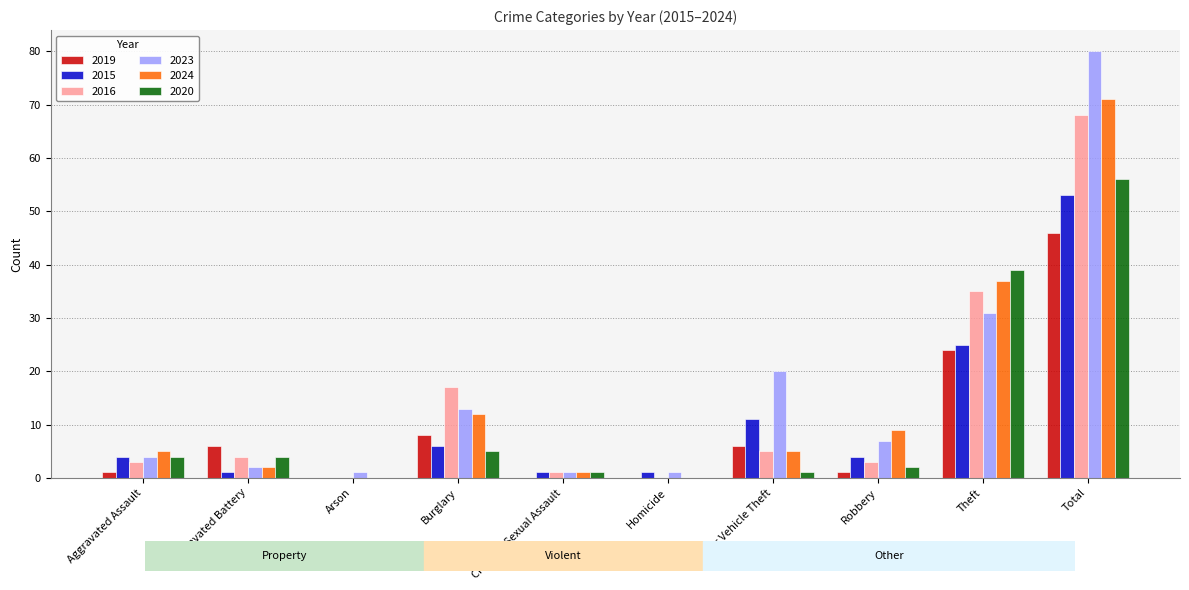

True or false: 2019 has a value of 28 at Total.

False